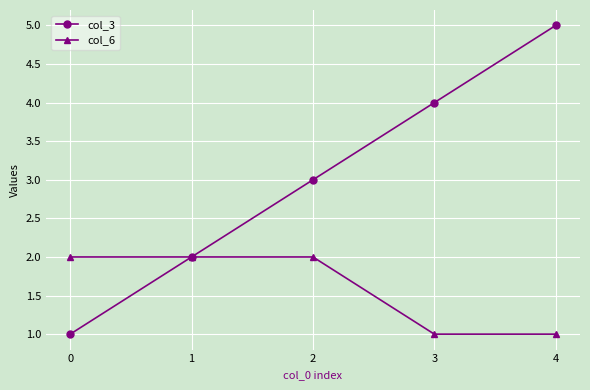

At 4, list the series in order from largest to smallest.

col_3, col_6